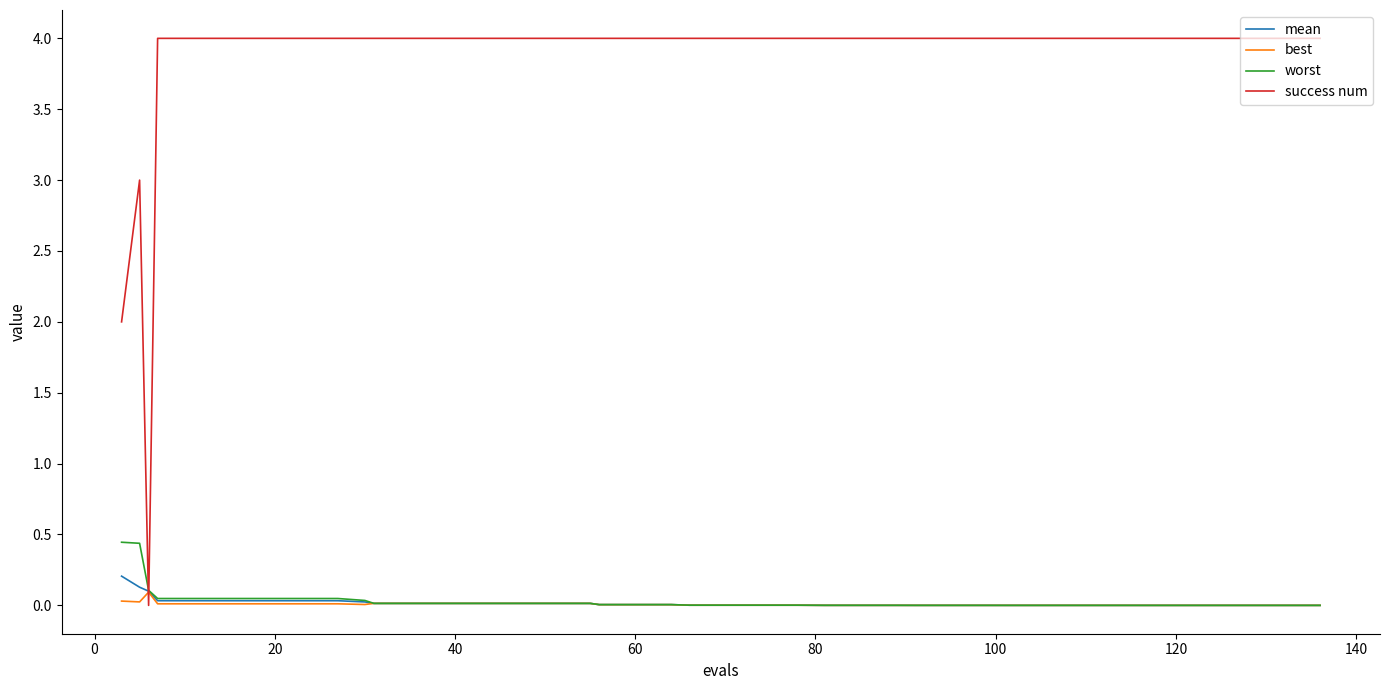

Which series has the largest range (max minus min)?

success num